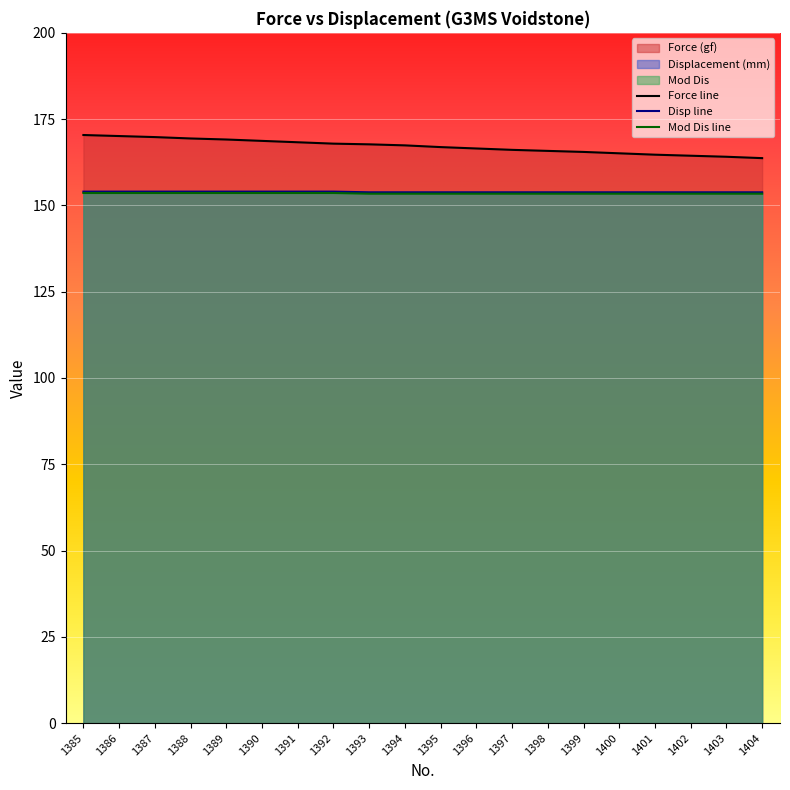

What is the maximum value shown in the chart?

170.4